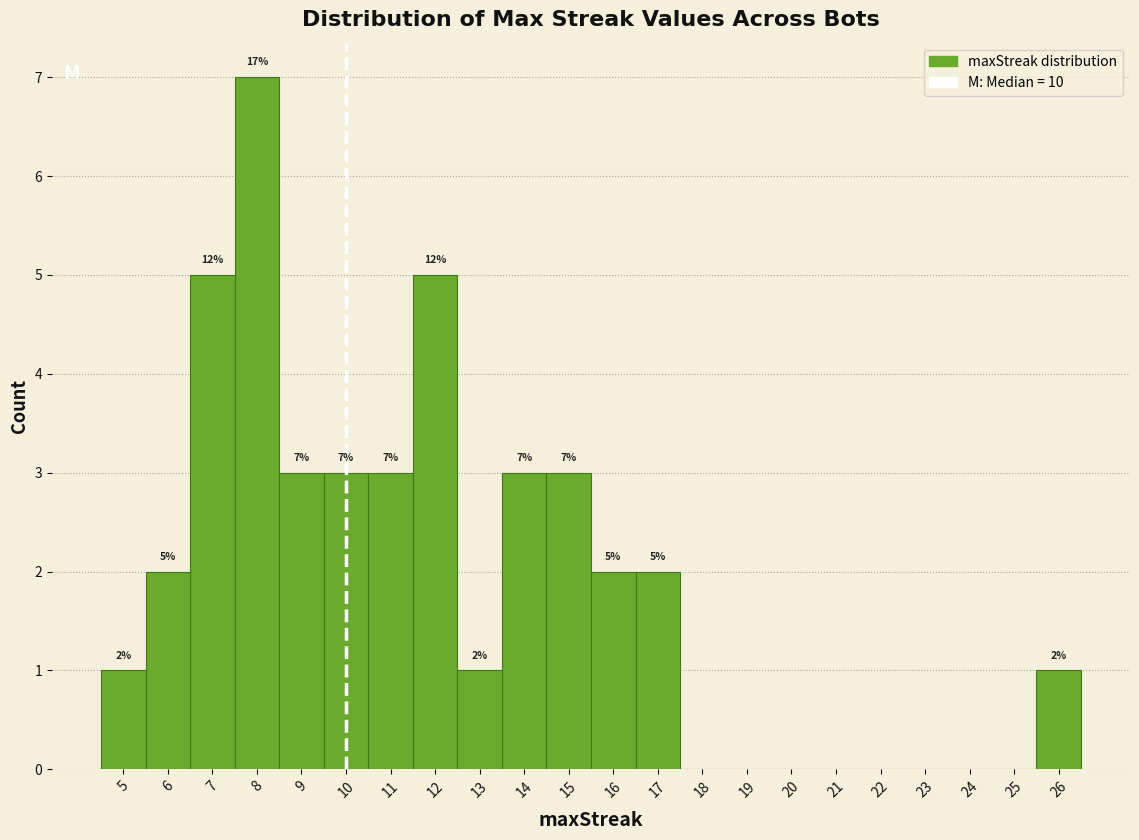

Which range on the x-axis has the tallest bar?

7.5 to 8.5